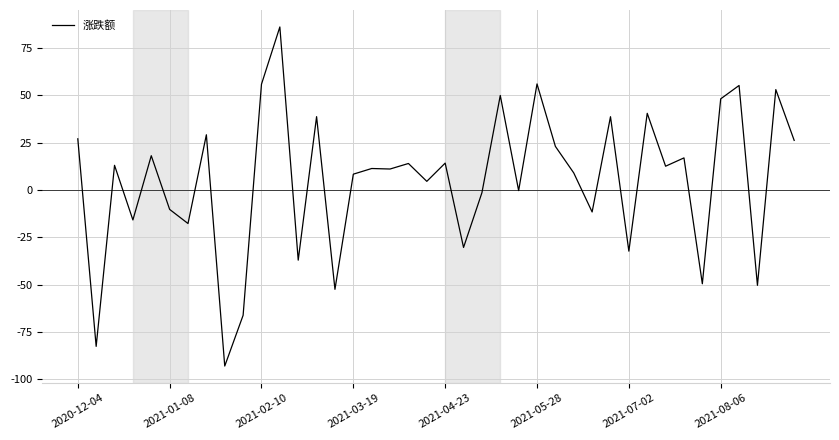

What is the difference between the maximum and minimum values?

179.0